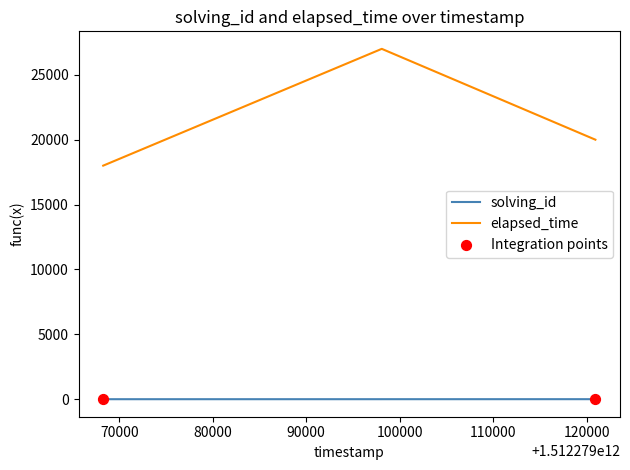

At how many categories does at least one series exceed 3416?

3